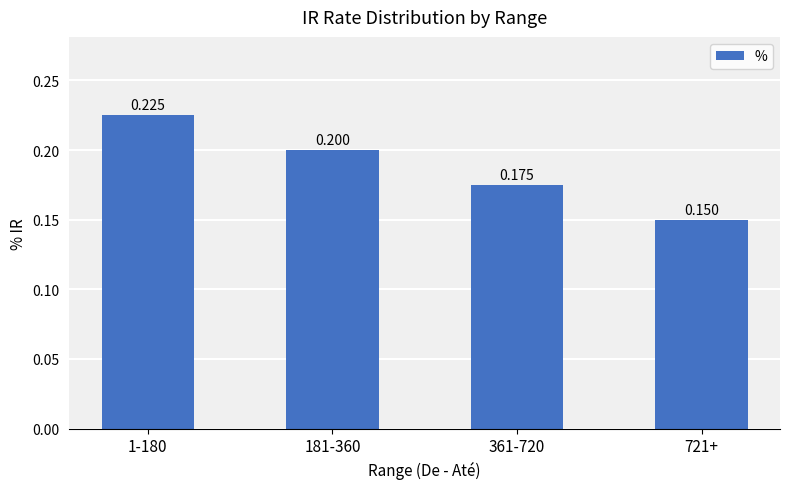

What is the label of the 4th bar from the left?

721+